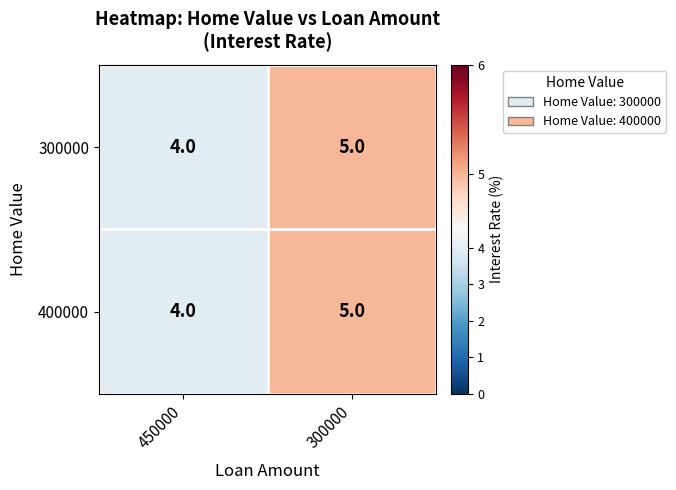

What is the greatest value displayed?

5